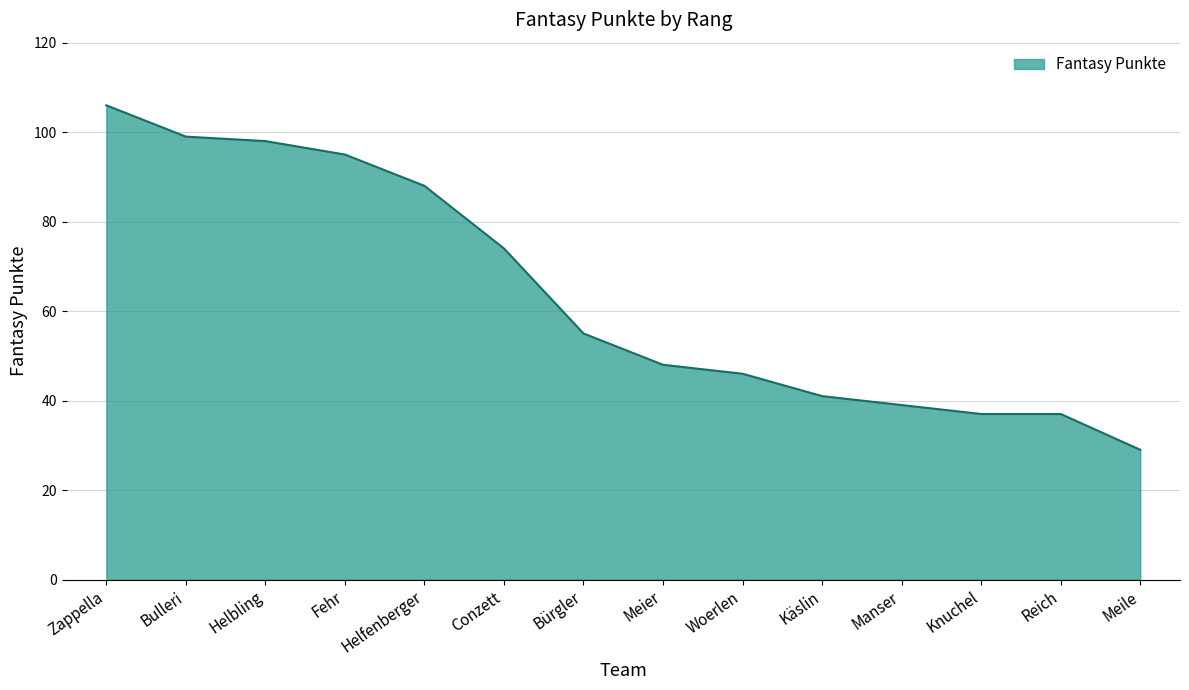

Reading left to right, list all the values displayed in this chart.

Zappella=106	Bulleri=99	Helbling=98	Fehr=95	Helfenberger=88	Conzett=74	Bürgler=55	Meier=48	Woerlen=46	Käslin=41	Manser=39	Knuchel=37	Reich=37	Meile=29